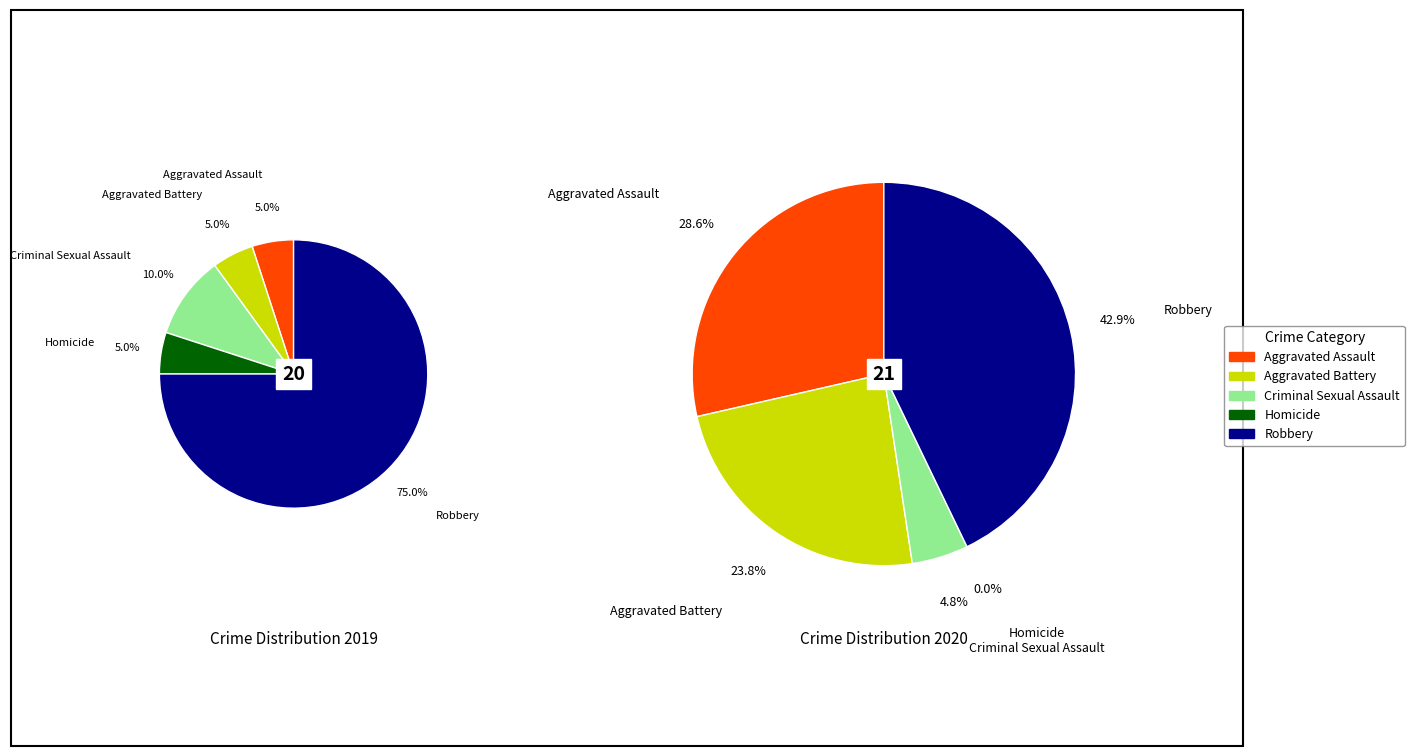

How many segments does this pie chart have?

5